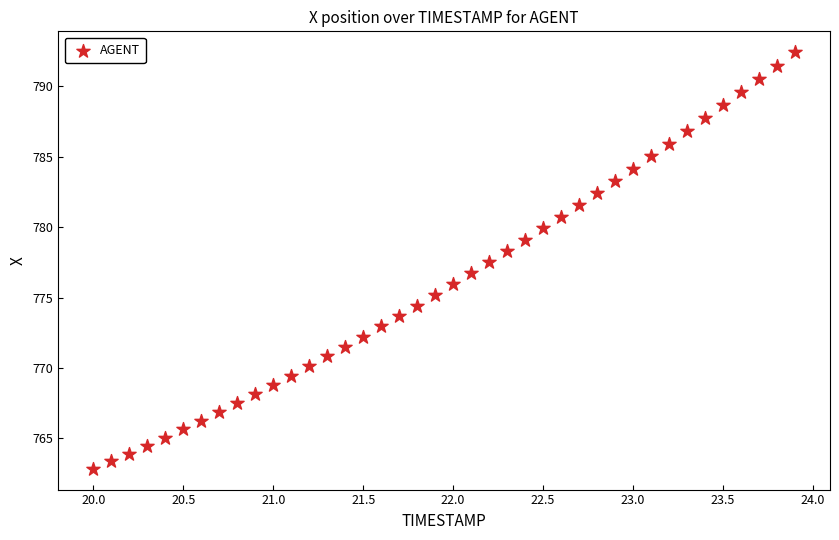

What is the range of Y values (max minus min)?

29.6